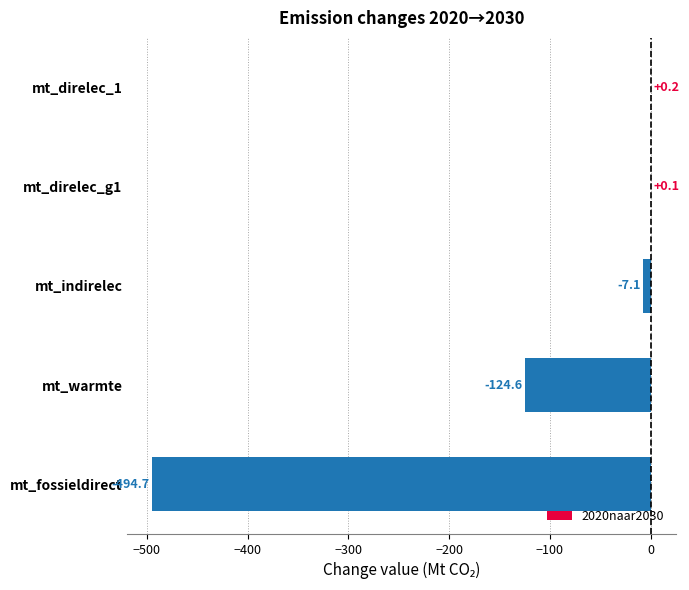

At which label is the value closest to -247?

mt_warmte